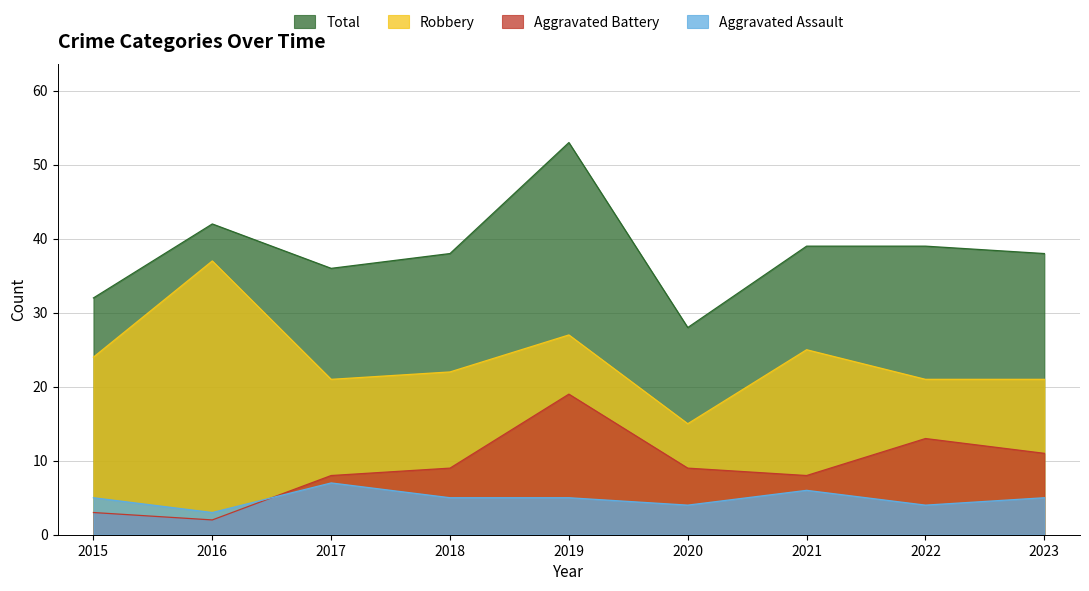

At which category does Total reach its first local valley?

2017